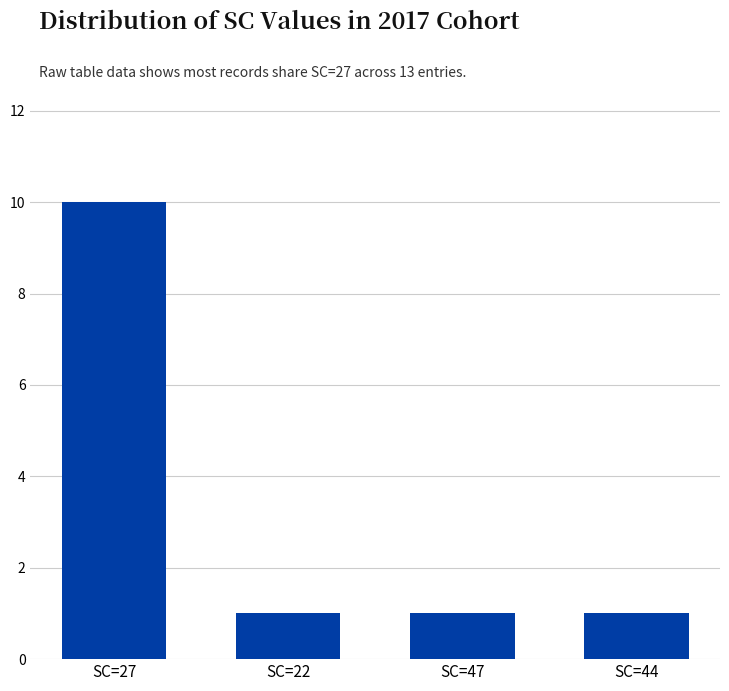

Does the chart contain stacked bars?

No